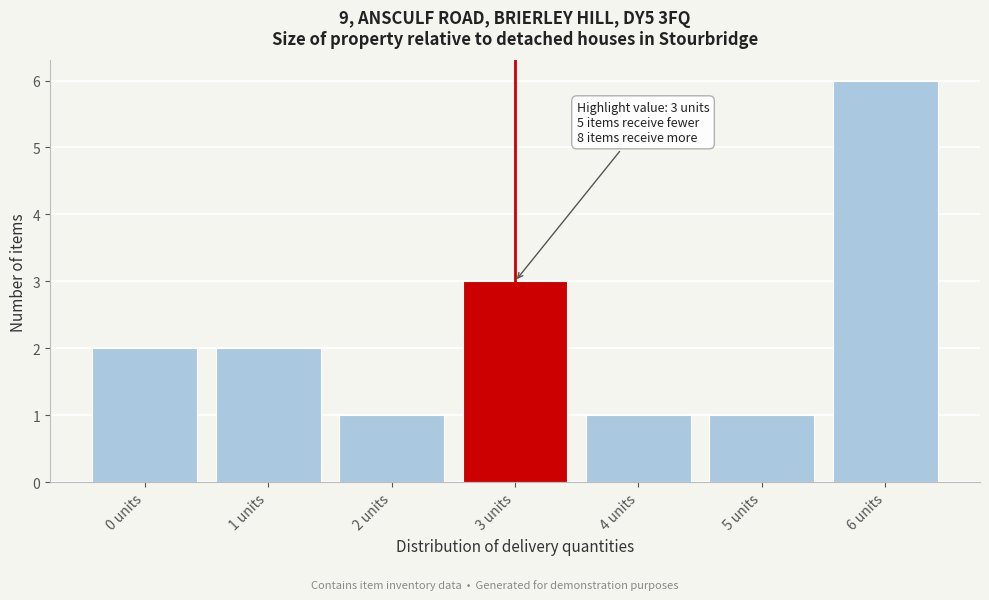

Reading right to left, list all the values displayed in this chart.

6 units=6	5 units=1	4 units=1	3 units=3	2 units=1	1 units=2	0 units=2